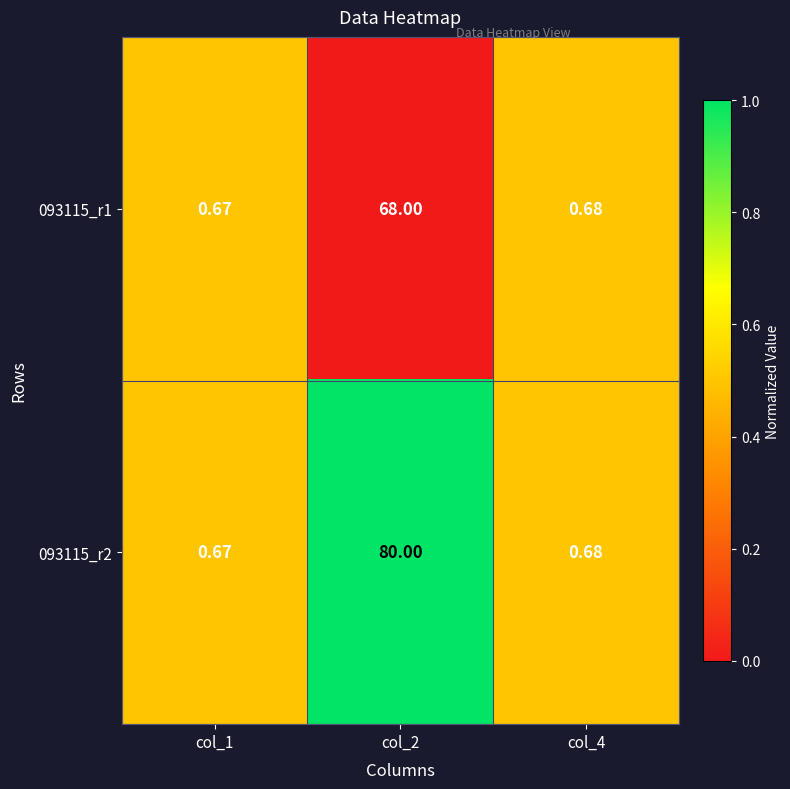

Is the value of 093115_r2 at col_4 greater than the value of 093115_r1 at col_1?

Yes